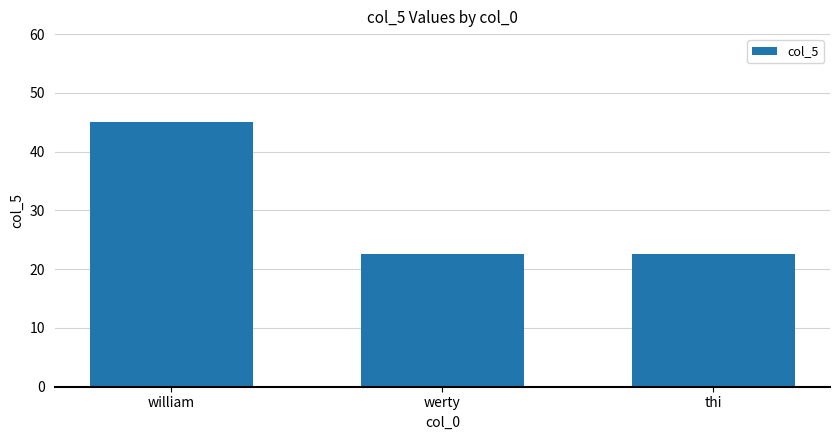

What is the label of the 2nd bar from the left?

werty